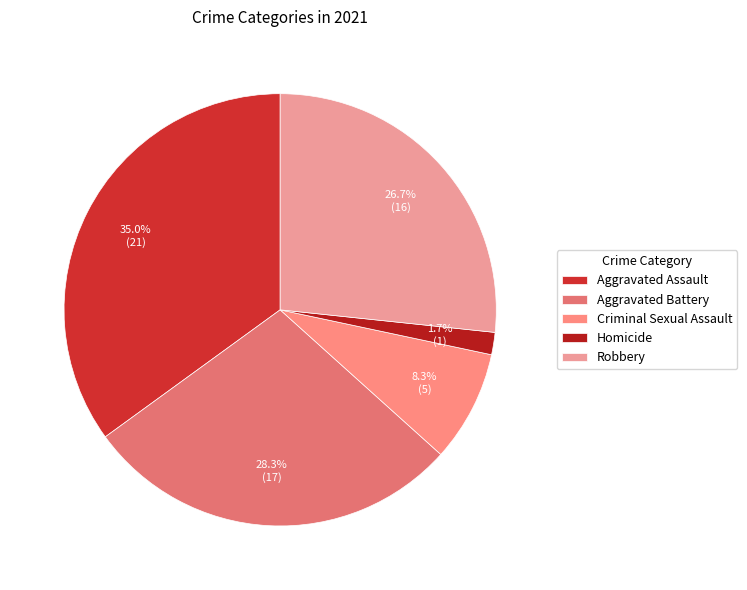

To the nearest percent, what percentage of the pie is Homicide?

2%